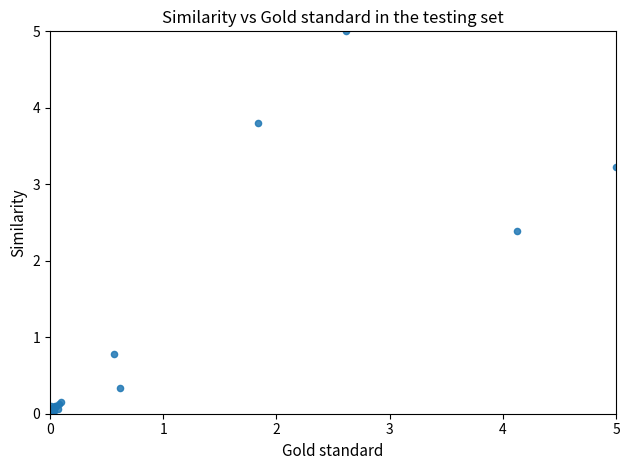

What Y value in the scatter plot is closest to 2?

2.4